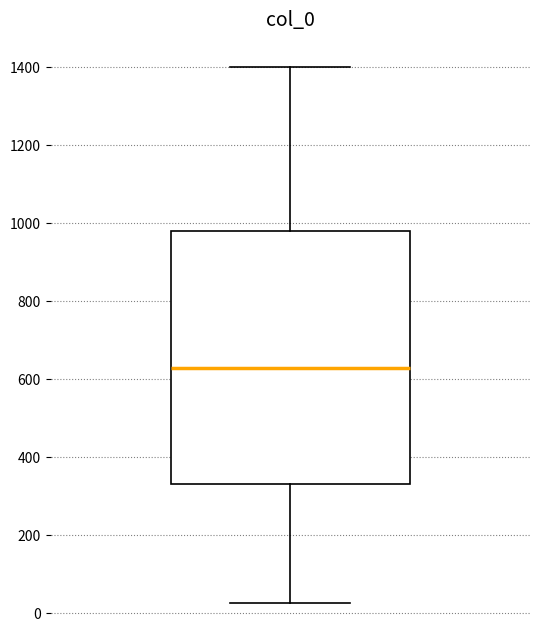

Transcribe this box plot: give where the median line is, the range the box spans, and where the two whiskers end, as read against the y-axis. The values are not printed on the chart, so give them approximately, as read against the axis.

median 620, box 340 to 980, whiskers 20 to 1400